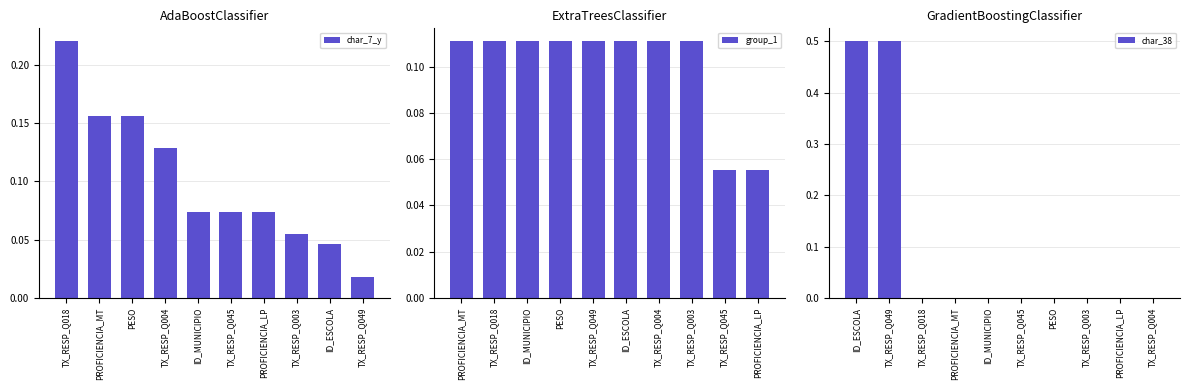

At which label does char_7_y reach its minimum?

TX_RESP_Q049